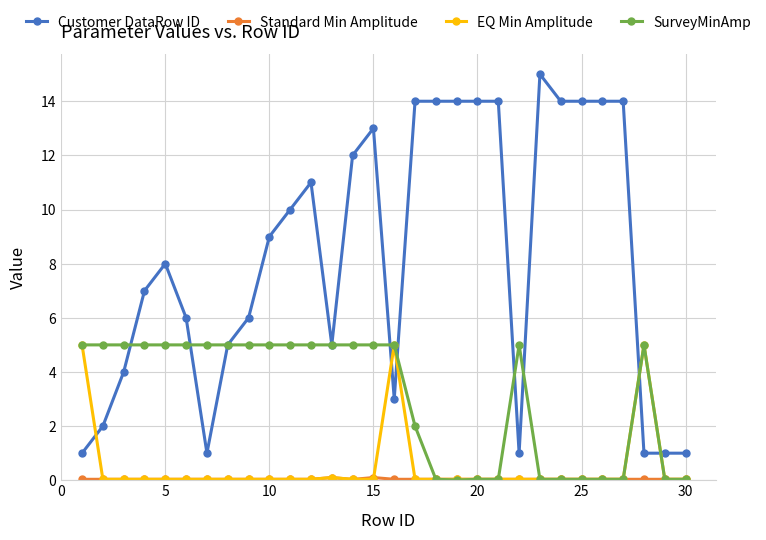

Which series has the largest total across all categories?

Customer DataRow ID